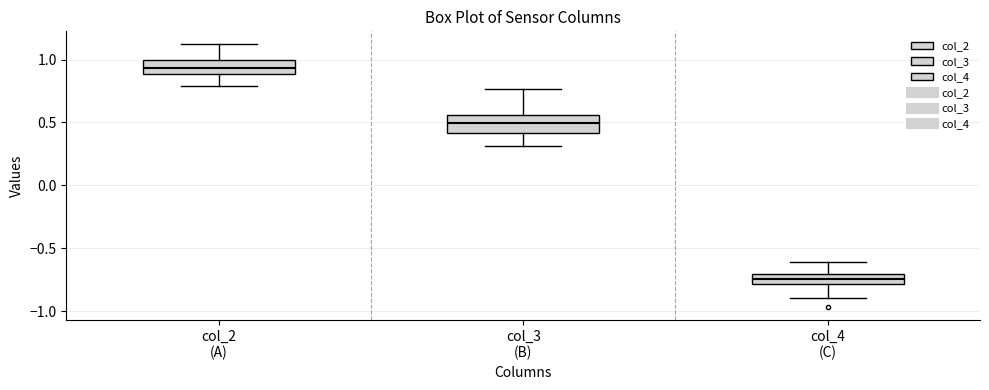

Reading left to right, read every box against the y-axis: the position of its median line, the range the box covers, and the ends of its whiskers. The values are not printed on the chart, so give them approximately, as read against the axis.

col_2 (A): median 0.95, box 0.90 to 1.00, whiskers 0.80 to 1.10
col_3 (B): median 0.50, box 0.40 to 0.55, whiskers 0.30 to 0.75
col_4 (C): median -0.75, box -0.80 to -0.70, whiskers -0.90 to -0.60